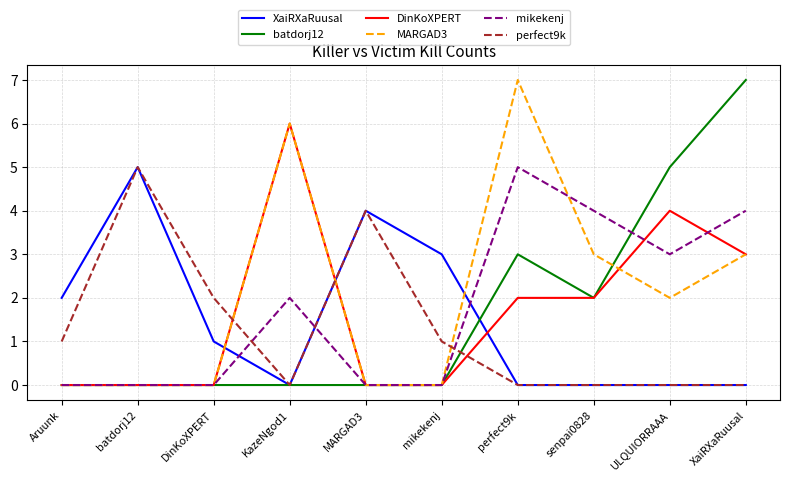

What is the greatest value displayed?

7